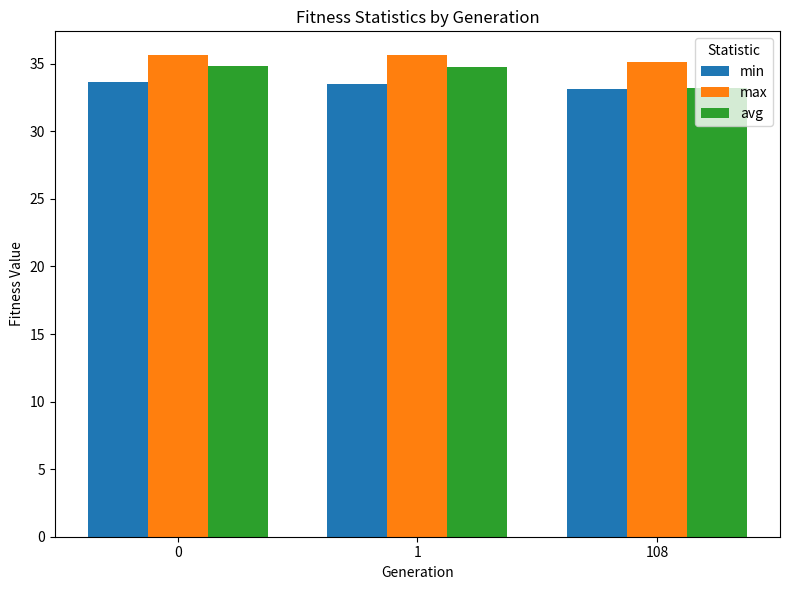

The value of max at 0 is 23.2. True or false?

False